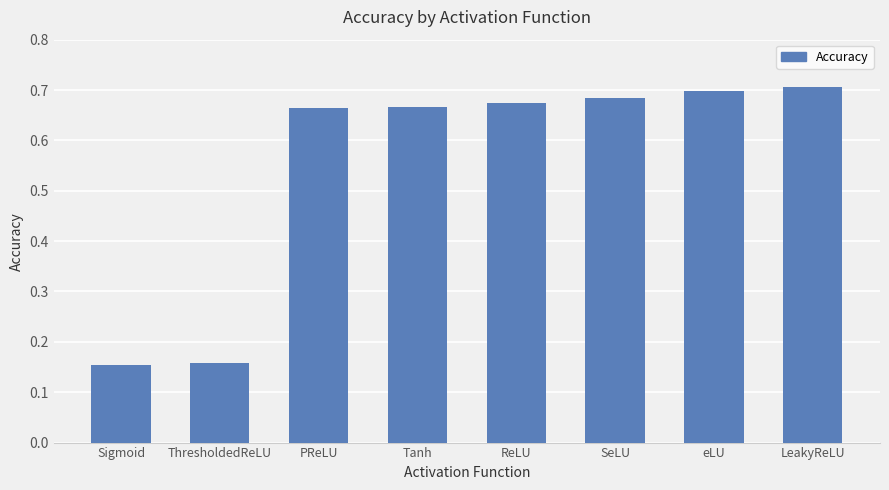

What position from the left is eLU?

7